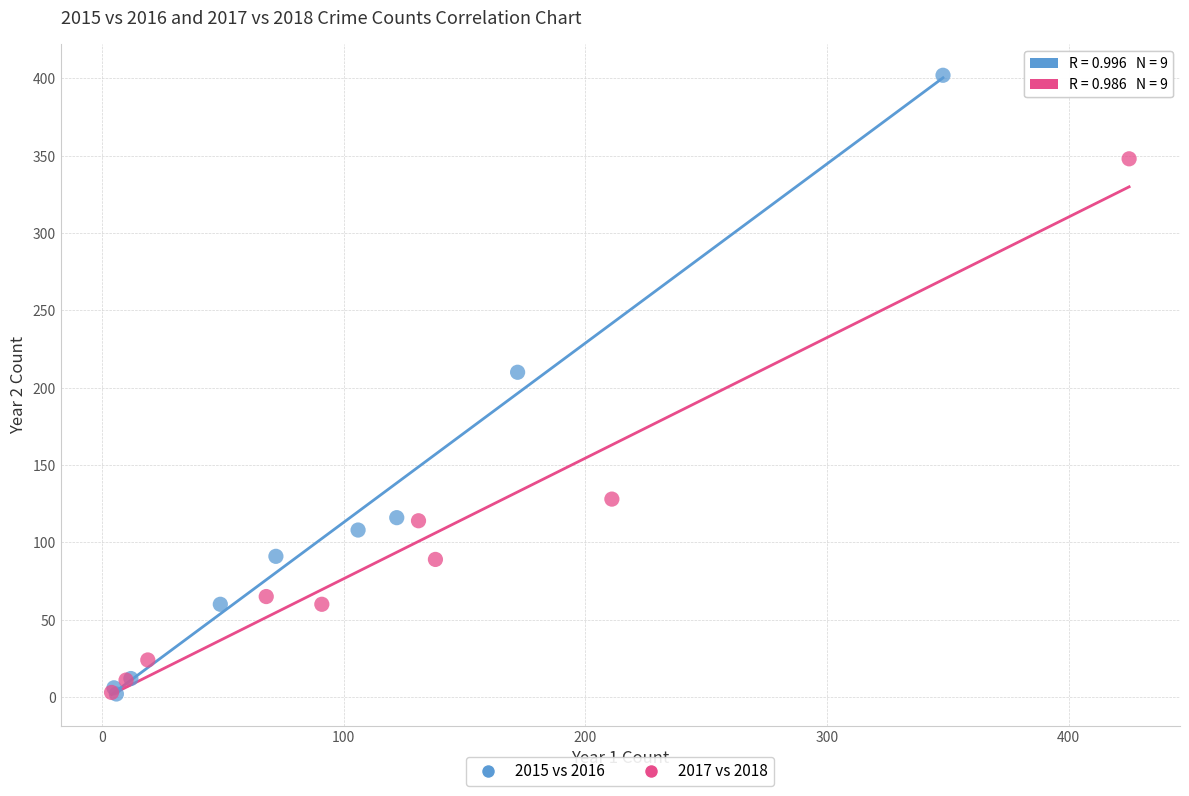

Which series has the widest spread of Y values?

2015 vs 2016